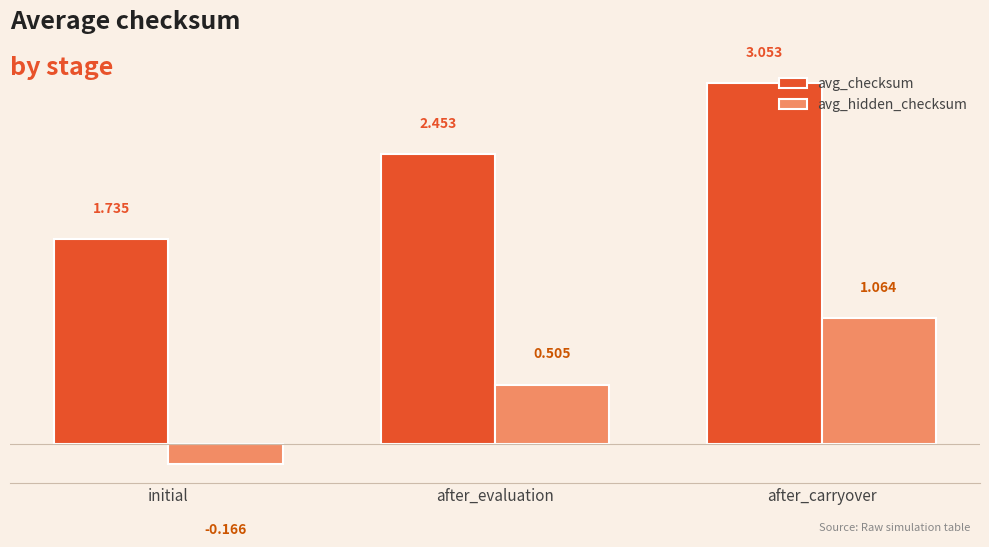

How many values in avg_hidden_checksum are above zero?

2